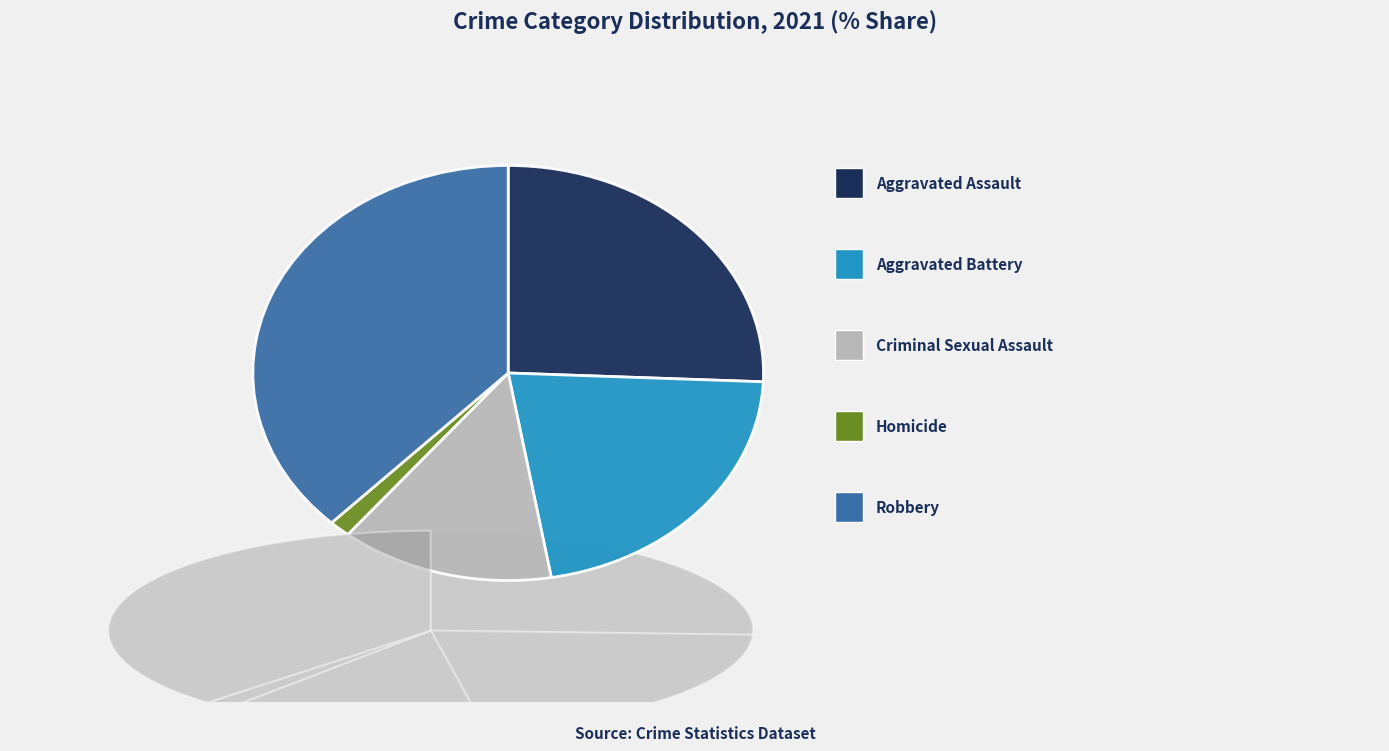

True or false: Robbery accounts for 38% of the total.

True